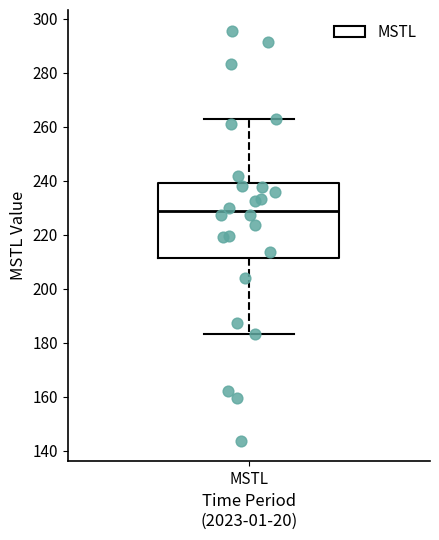

Transcribe this box plot: give where the median line is, the range the box spans, and where the two whiskers end, as read against the y-axis. The values are not printed on the chart, so give them approximately, as read against the axis.

median 228, box 212 to 240, whiskers 184 to 262